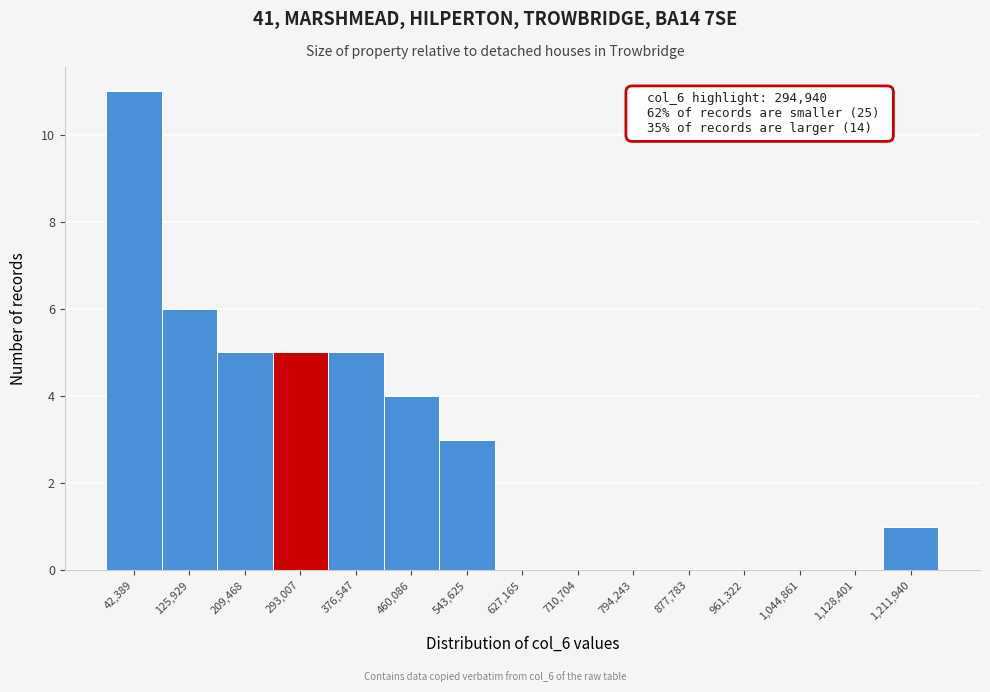

Over which range of the x-axis is the bar tallest?

0 to 80000